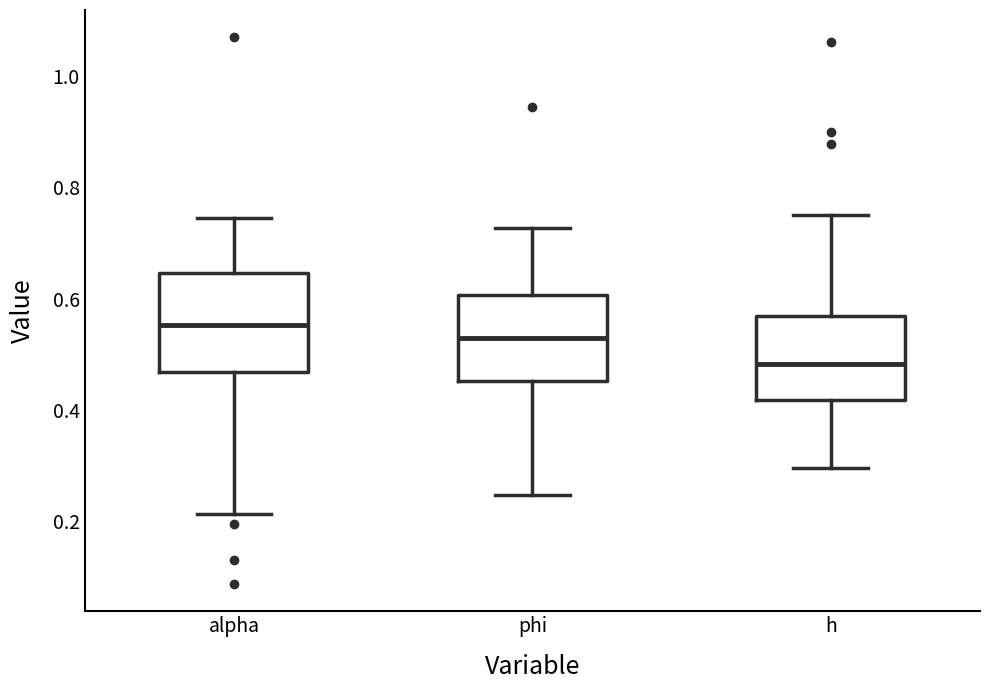

Comparing the boxes themselves (not the whiskers), which one is the tallest?

alpha